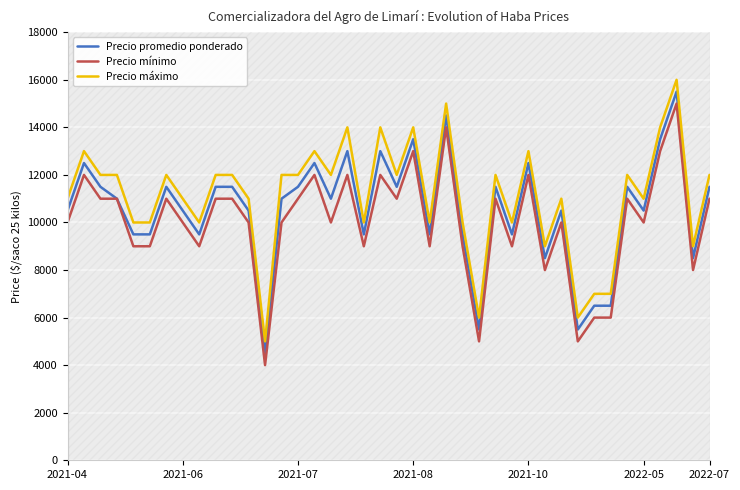

What is the average value of the Precio promedio ponderado series?

10538